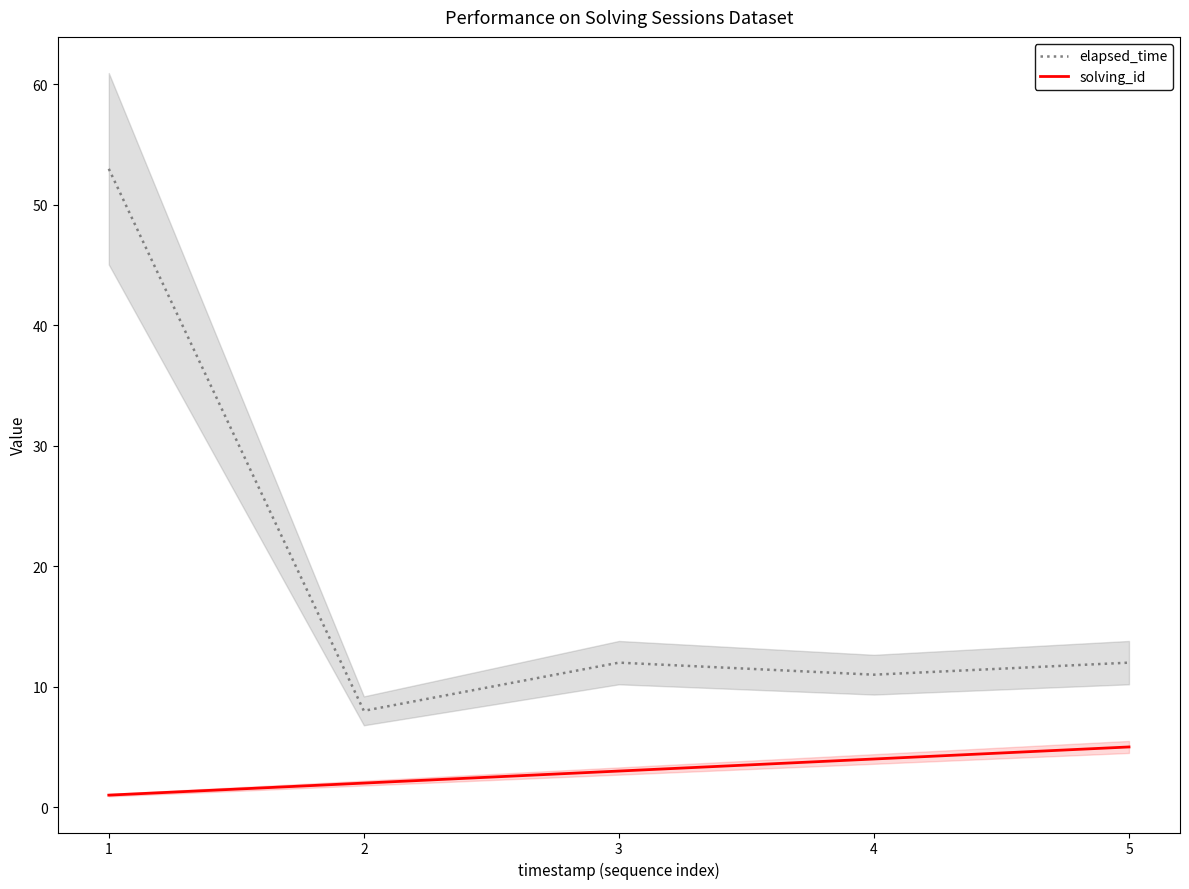

Does the chart display data point markers on the line(s)?

No